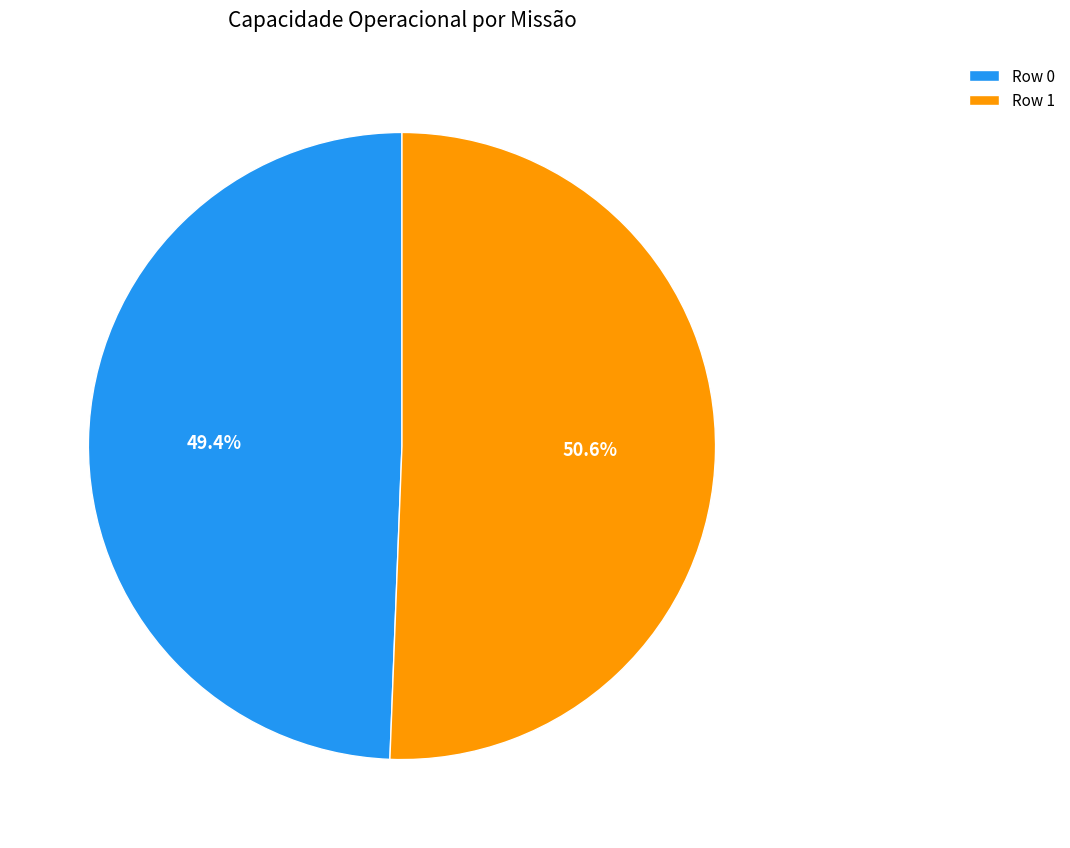

Which slice represents more than half of the pie?

Row 1